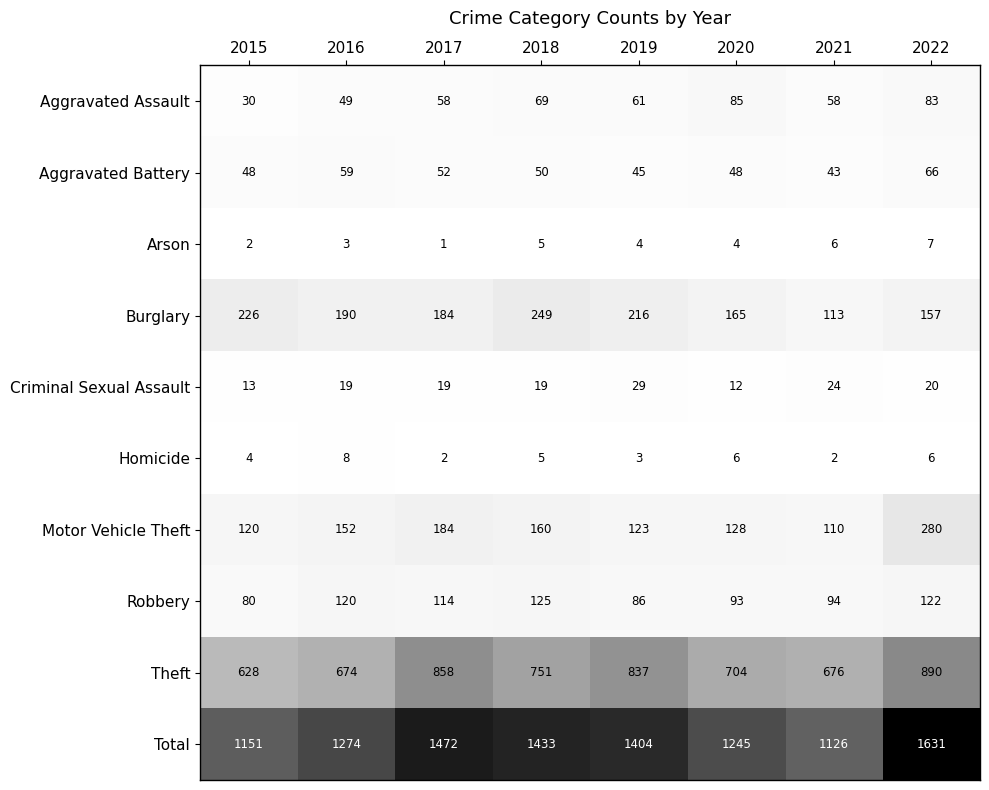

At which label does Robbery reach its peak?

2018